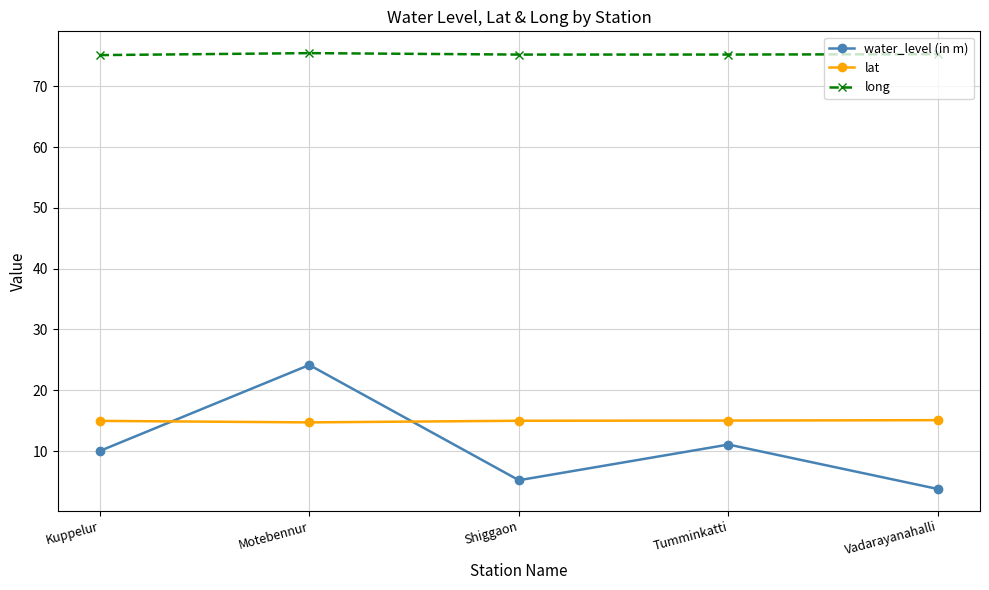

List the labels in order of water_level (in m) value, smallest first.

Vadarayanahalli, Shiggaon, Kuppelur, Tumminkatti, Motebennur